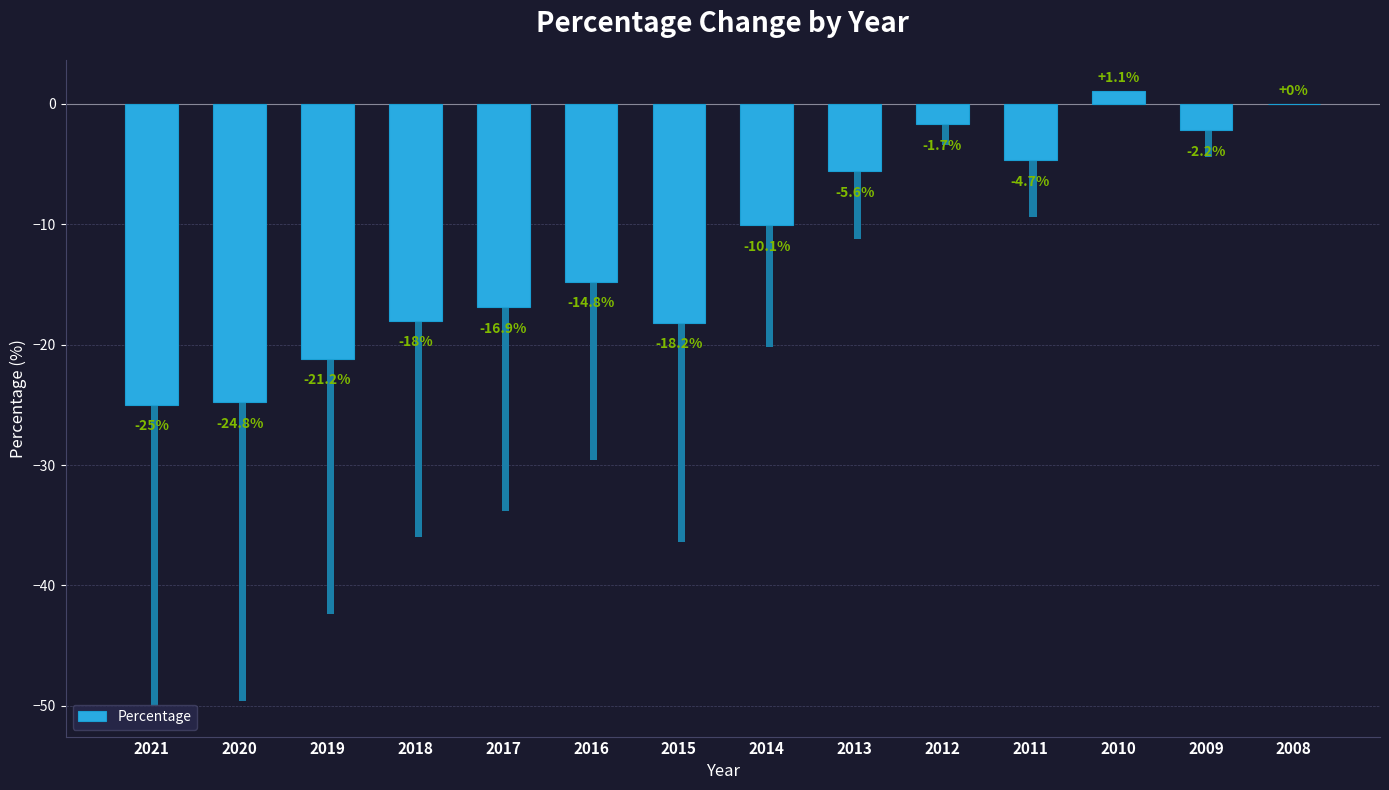

Which category has the highest value across all series?

2010